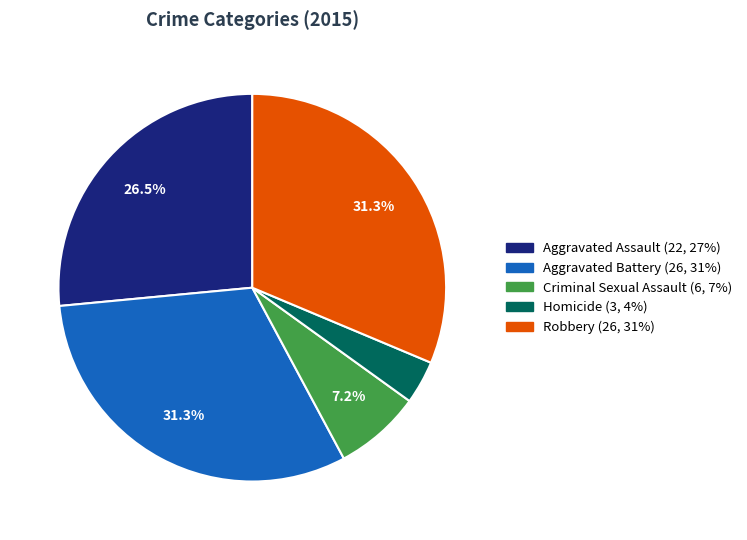

Count the number of slices in the pie.

5